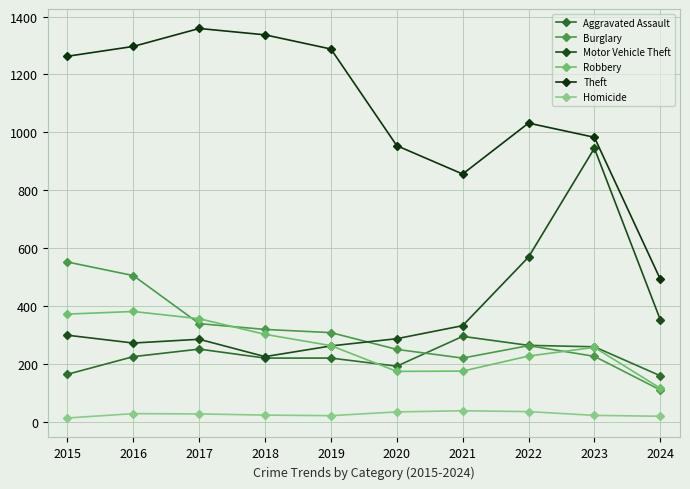

True or false: Burglary has more than 2 points higher than both neighbors.

False